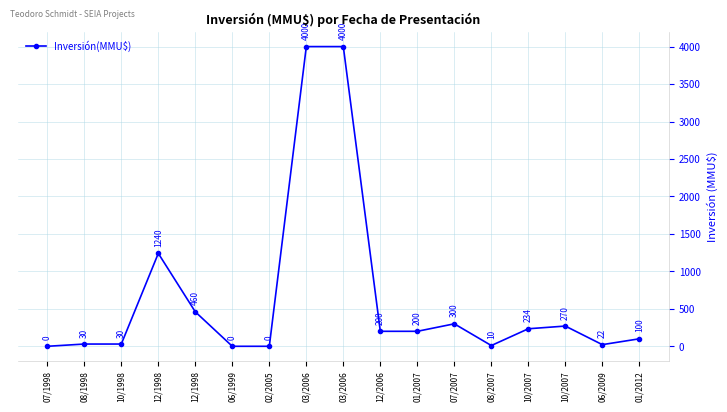

Which category has the highest value across all series?

03/2006